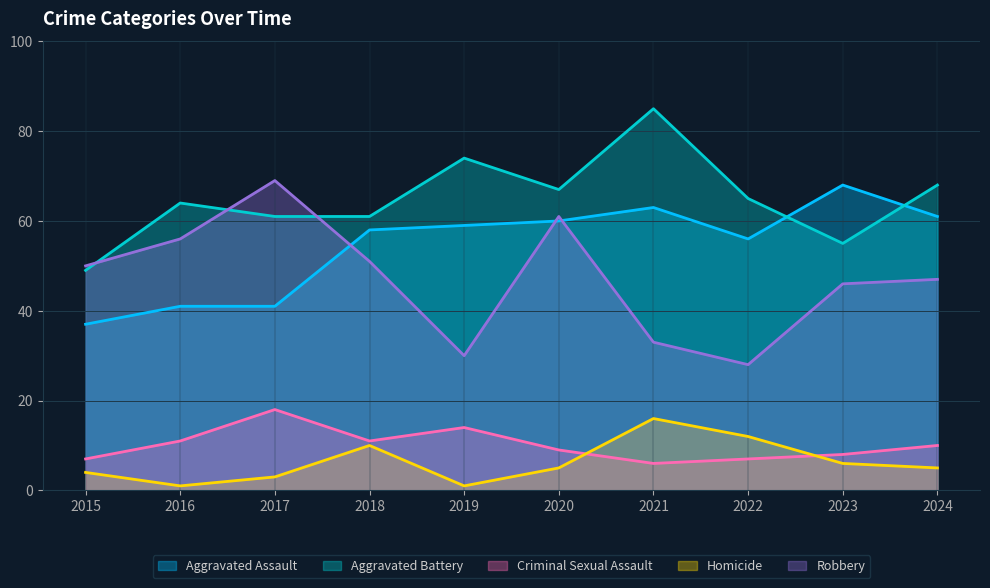

Between 2019 and 2022, which is larger?

2019